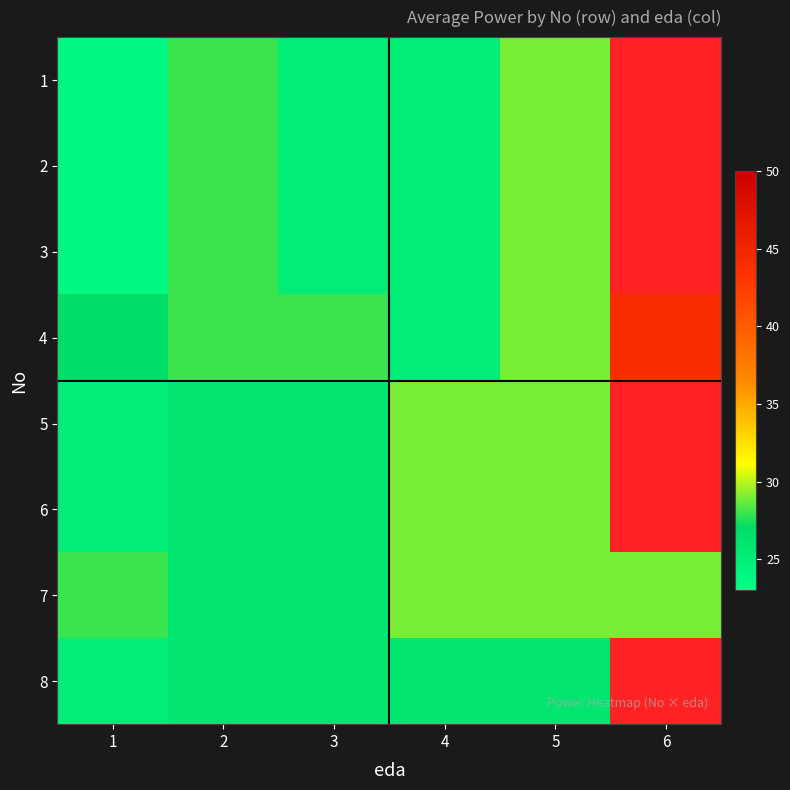

Rank the series at 3 from lowest to highest value.

1, 2, 3, 5, 6, 7, 8, 4